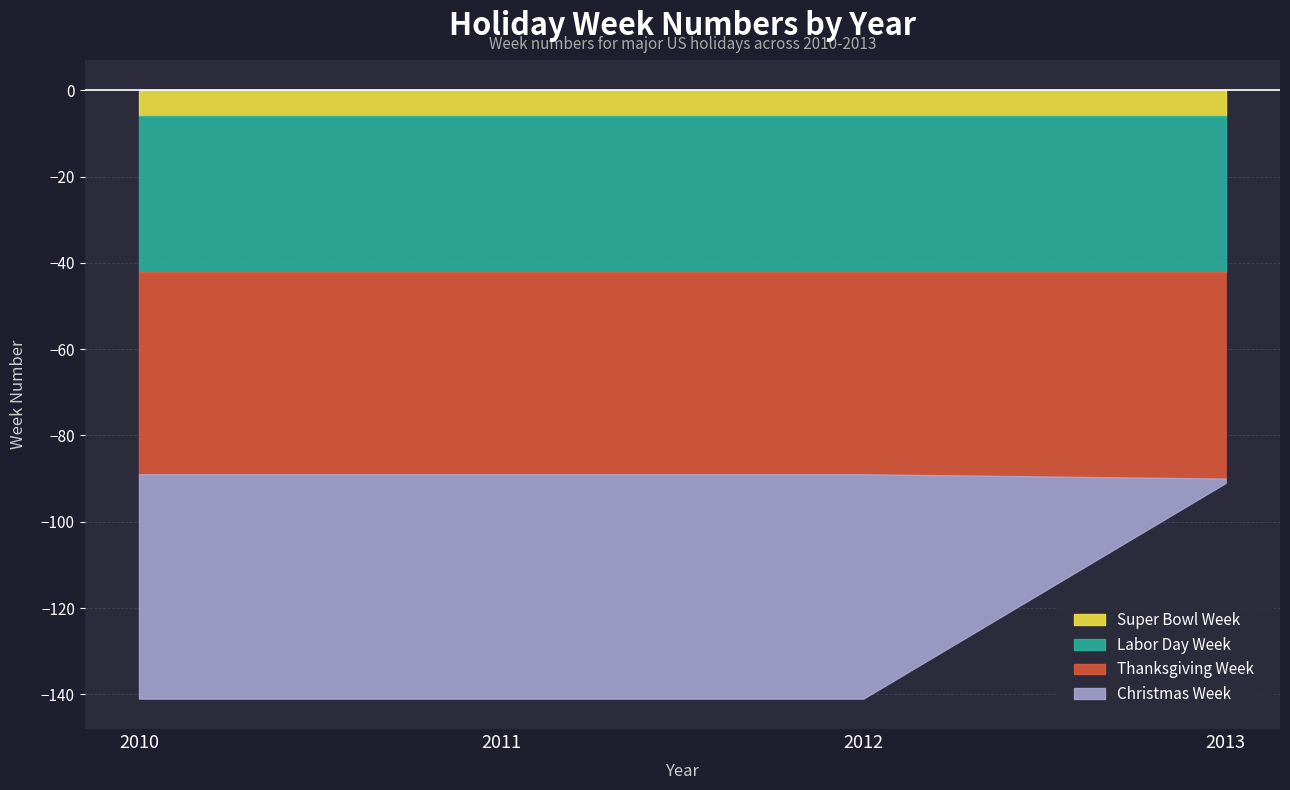

What is the value of the Labor Day Week point at the 4th from the left?

36